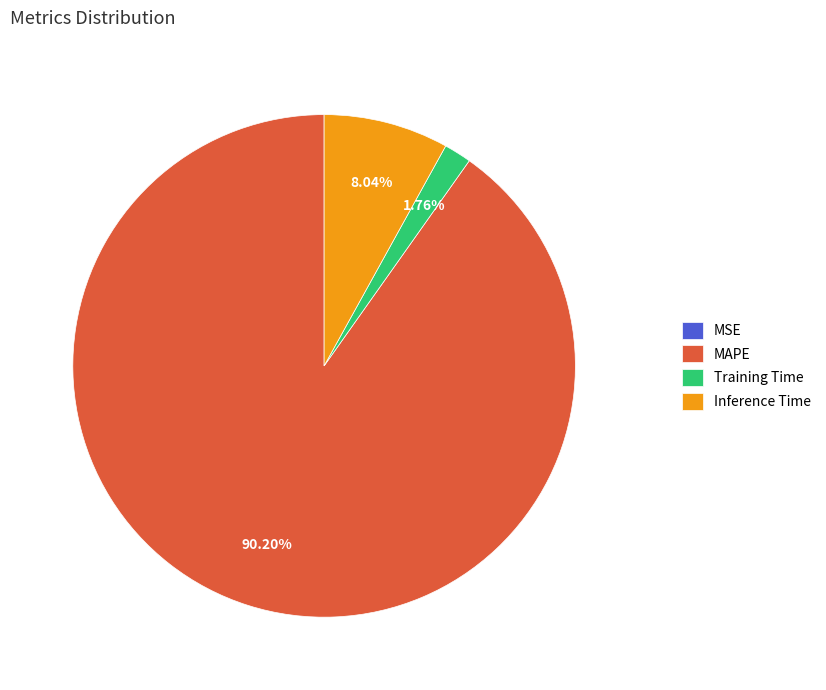

To the nearest percent, what is the difference between the largest and smallest slice percentages?

90%